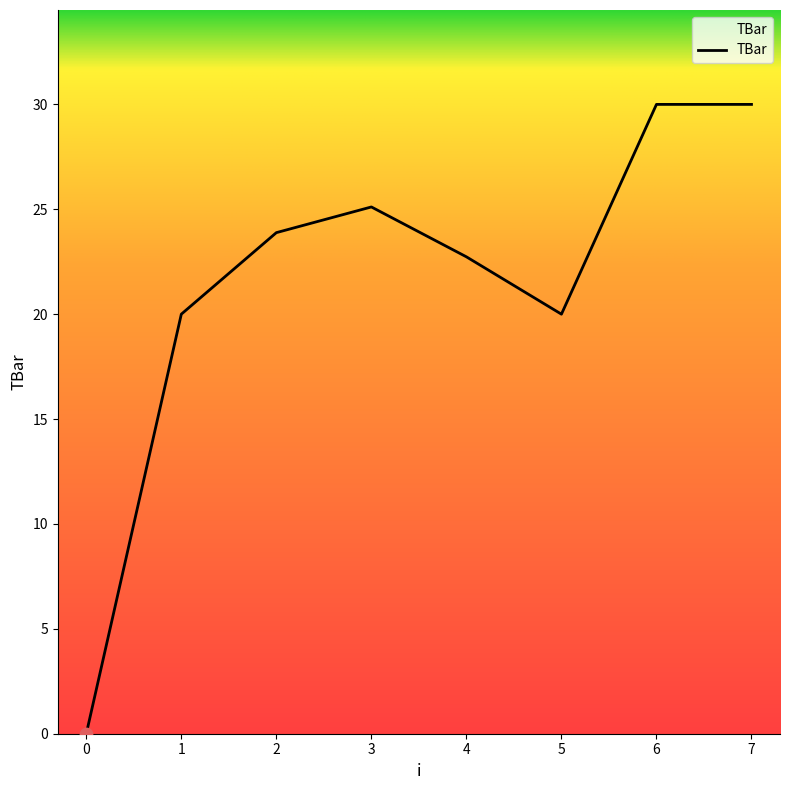

Approximately how many times larger is the value at 5 compared to 2?

0.8